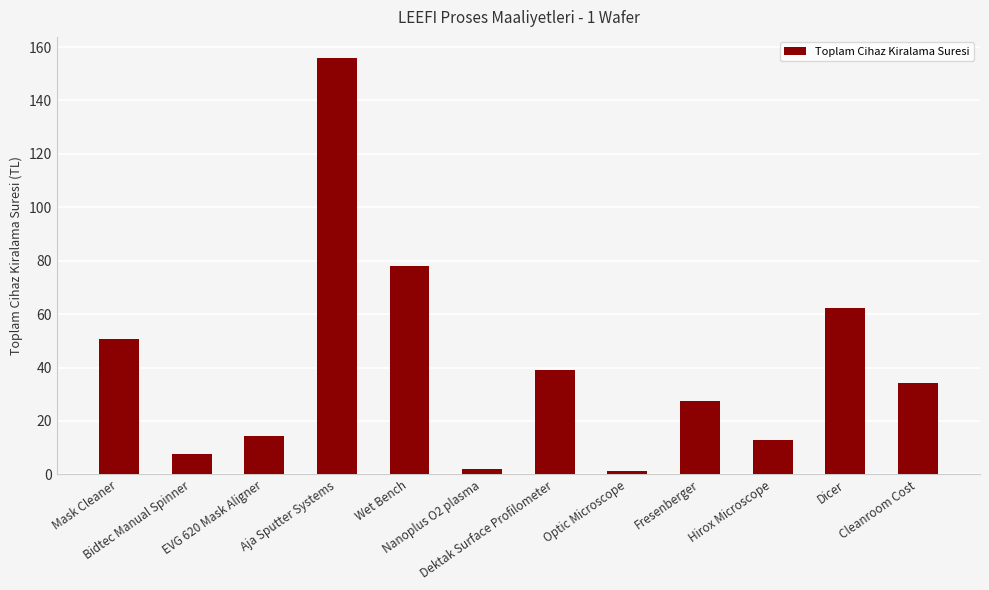

Is it true that the value at Bidtec Manual Spinner is 7.8?

True